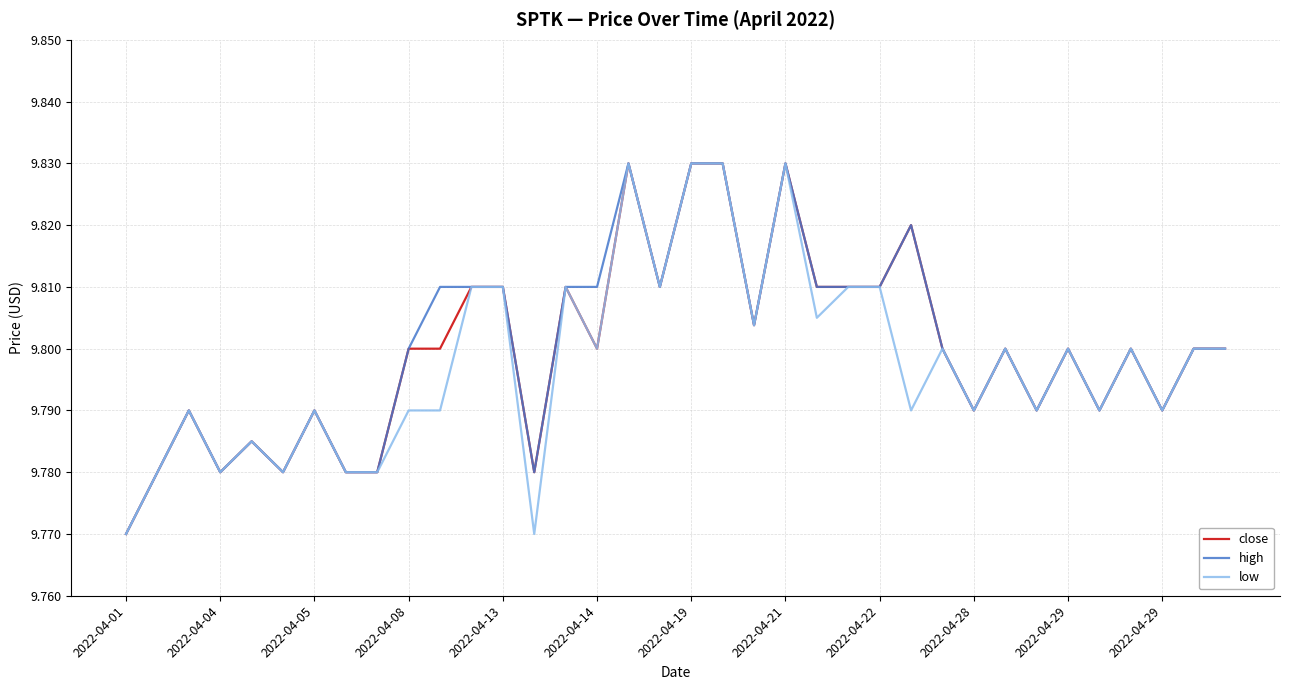

Where is the first local minimum for low?

2022-04-04